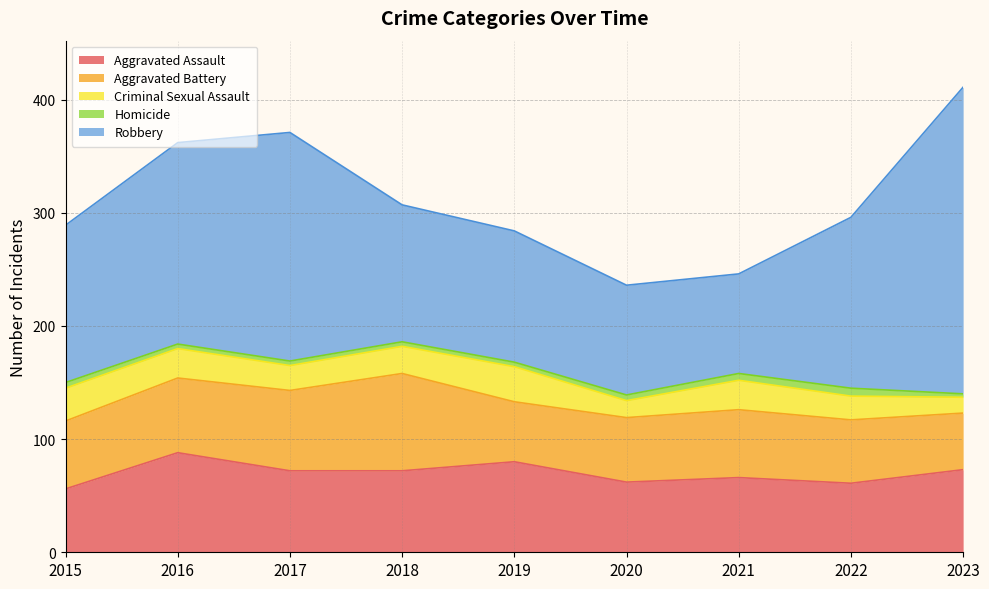

Which series has the largest range (max minus min)?

Robbery